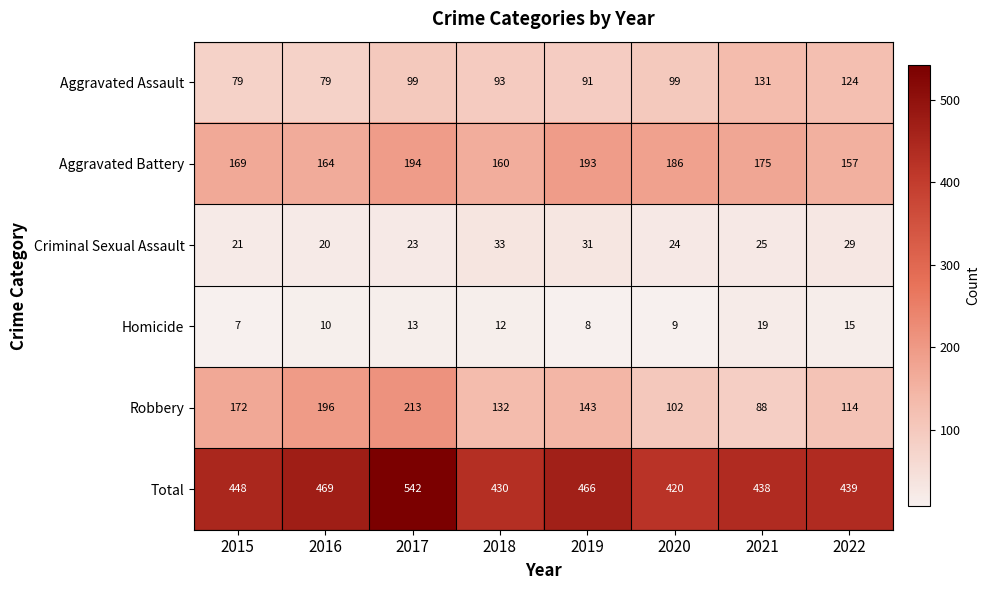

What is the difference between the maximum and minimum values in the Criminal Sexual Assault series?

13